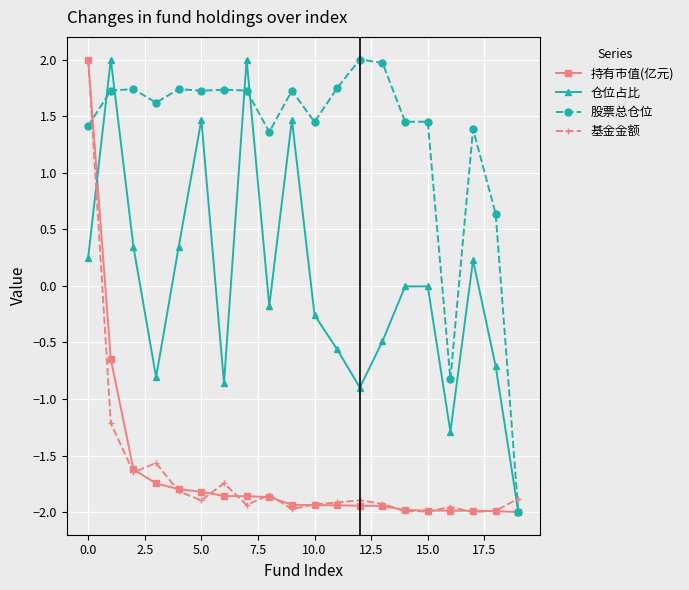

How many negative values does the 股票总仓位 series have?

2